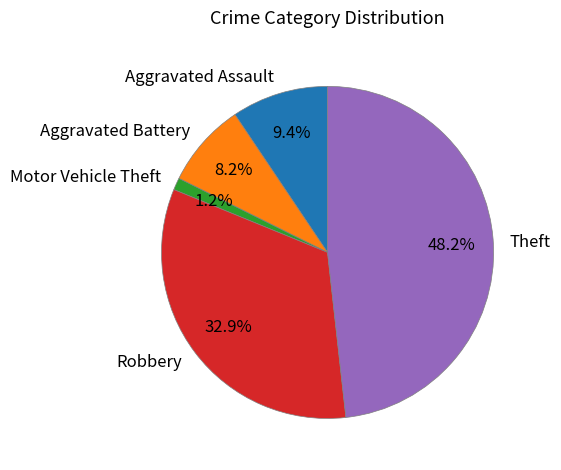

To the nearest percent, what is the difference between the Motor Vehicle Theft and Theft slice percentages?

47%